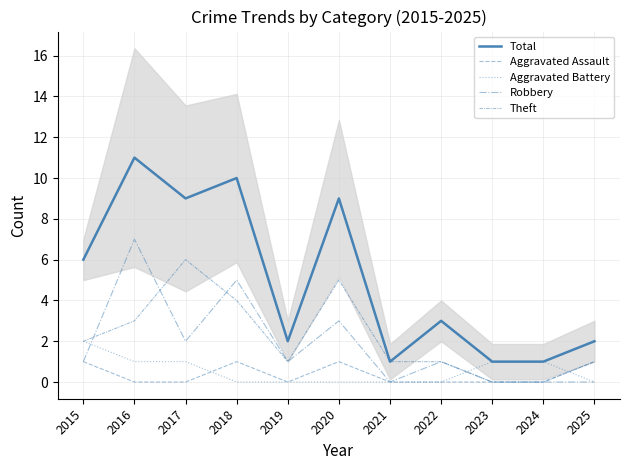

What is the difference between the maximum and second lowest values in the Theft series?

6